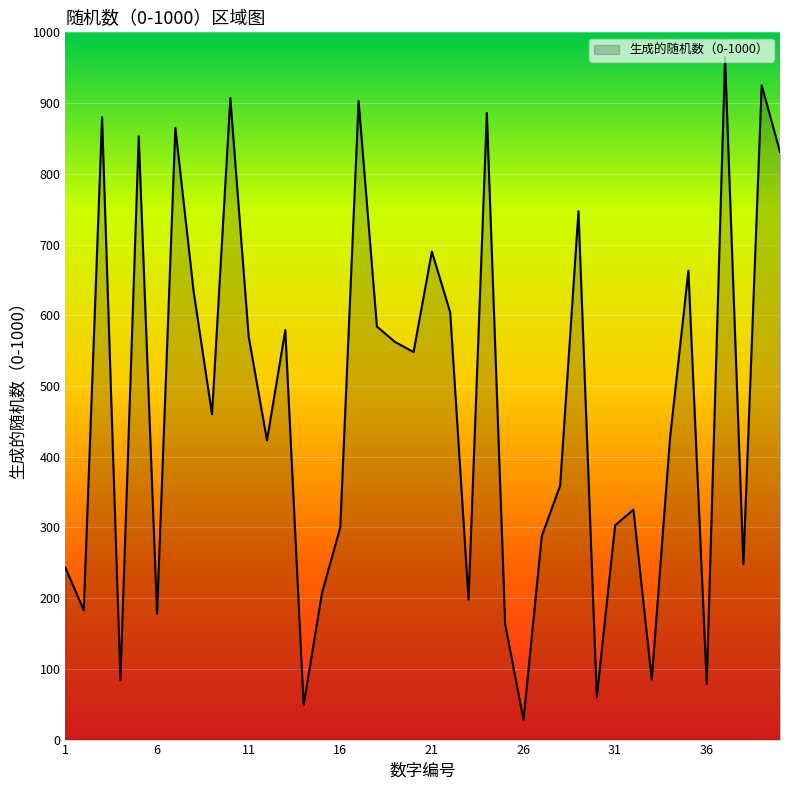

What is the minimum value shown in the chart?

28